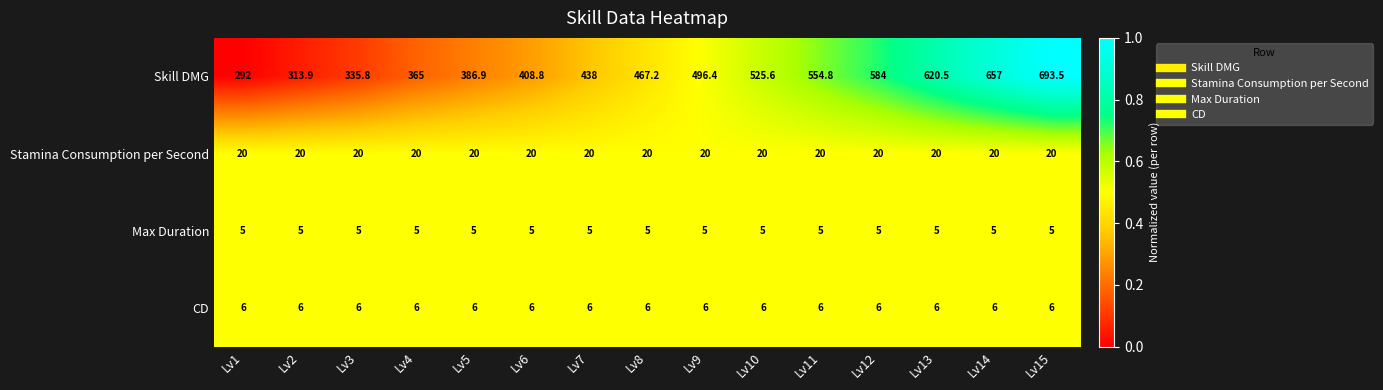

What is the difference between the highest and lowest values at Lv11?

549.8